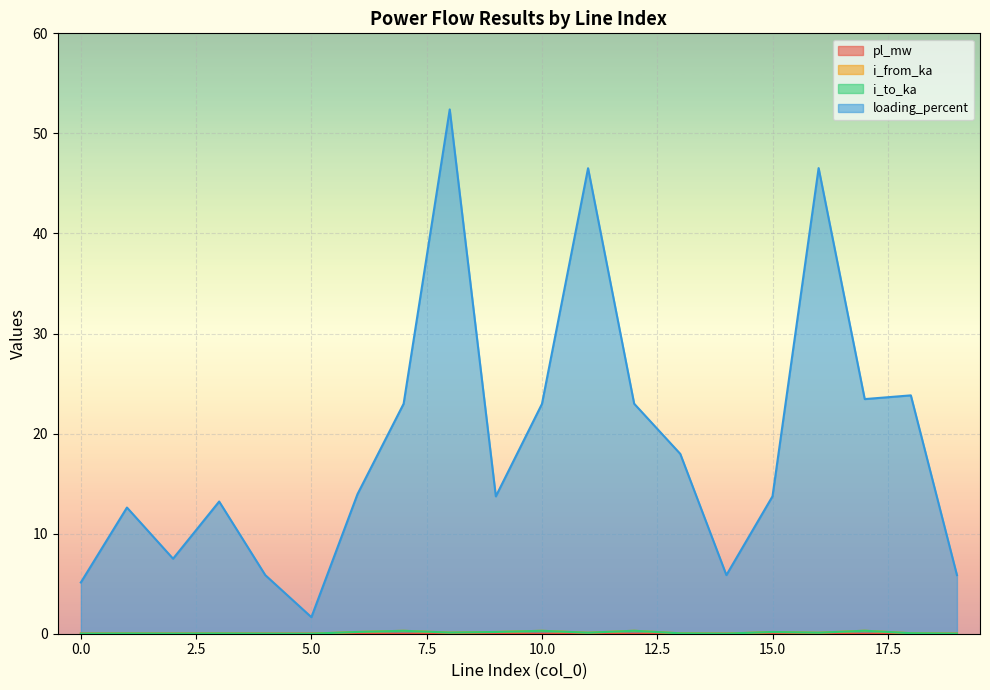

How many interior local valleys does the pl_mw series have?

4